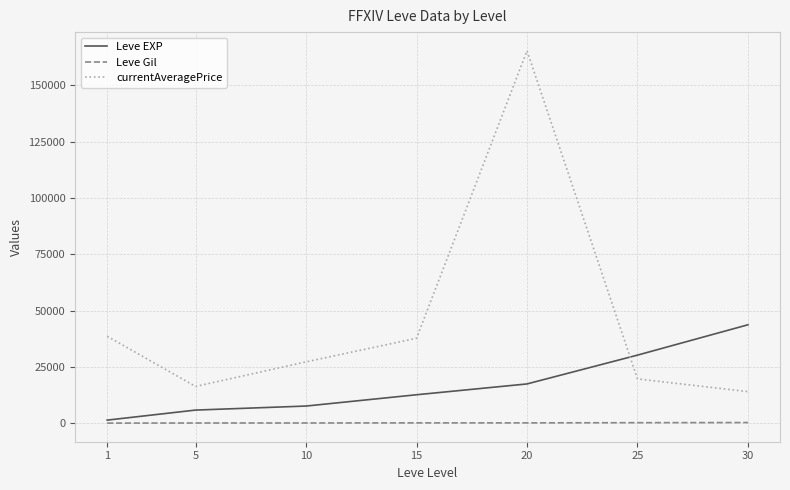

Does the chart display data point markers on the line(s)?

No